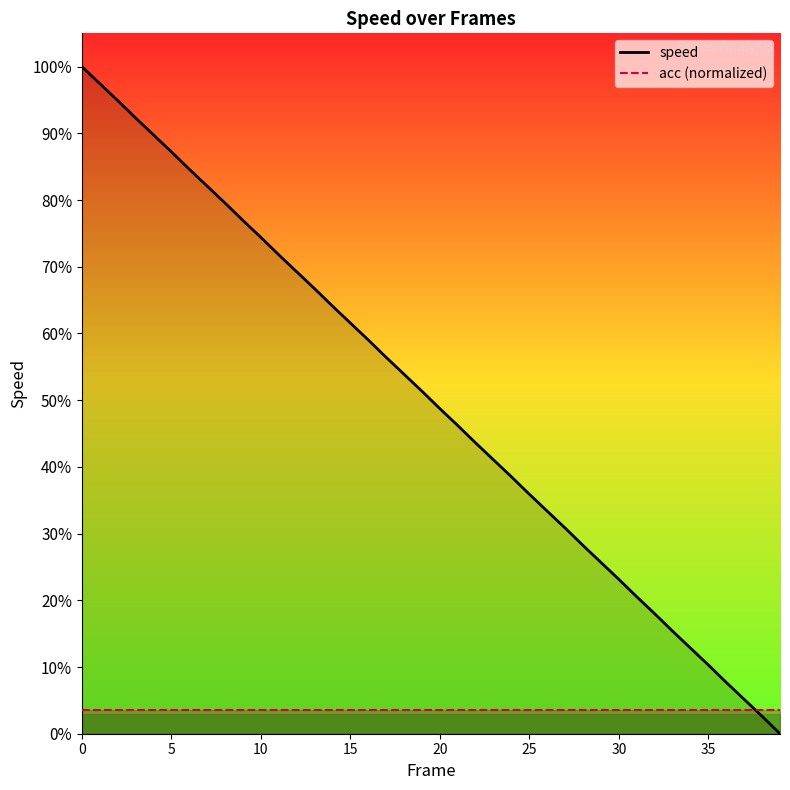

What value does the speed series have at 18?

53.9